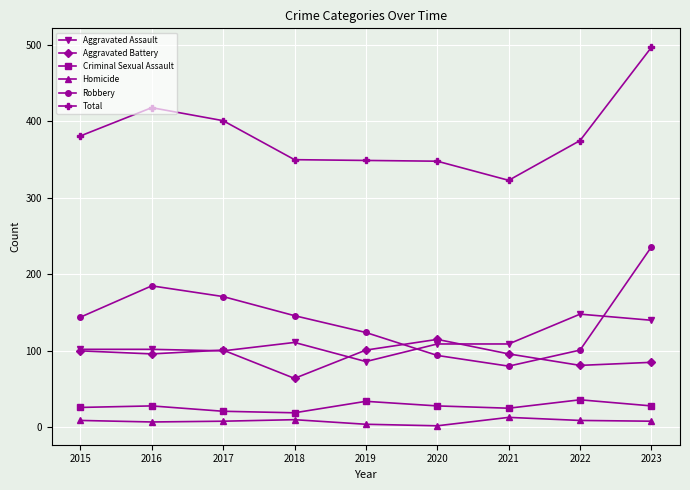

In Aggravated Battery, how many points are higher than both neighbors (excluding endpoints)?

2